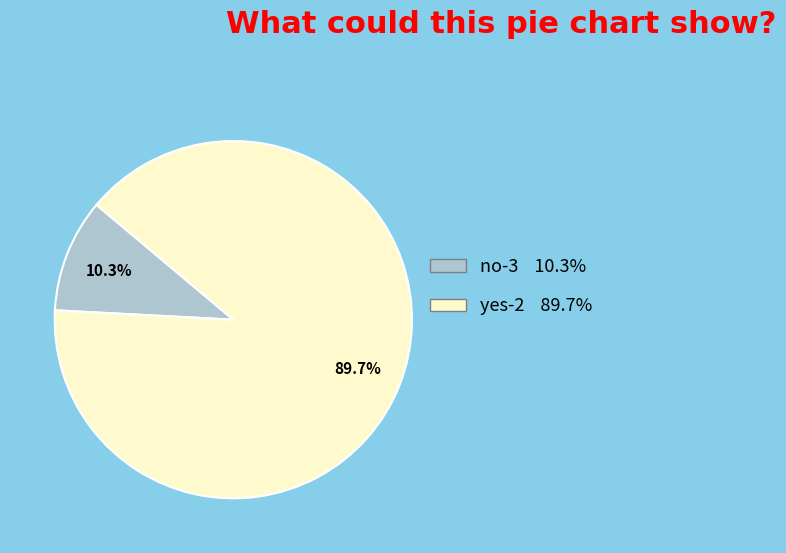

Do no-3 and yes-2 together represent more than half of the pie?

Yes